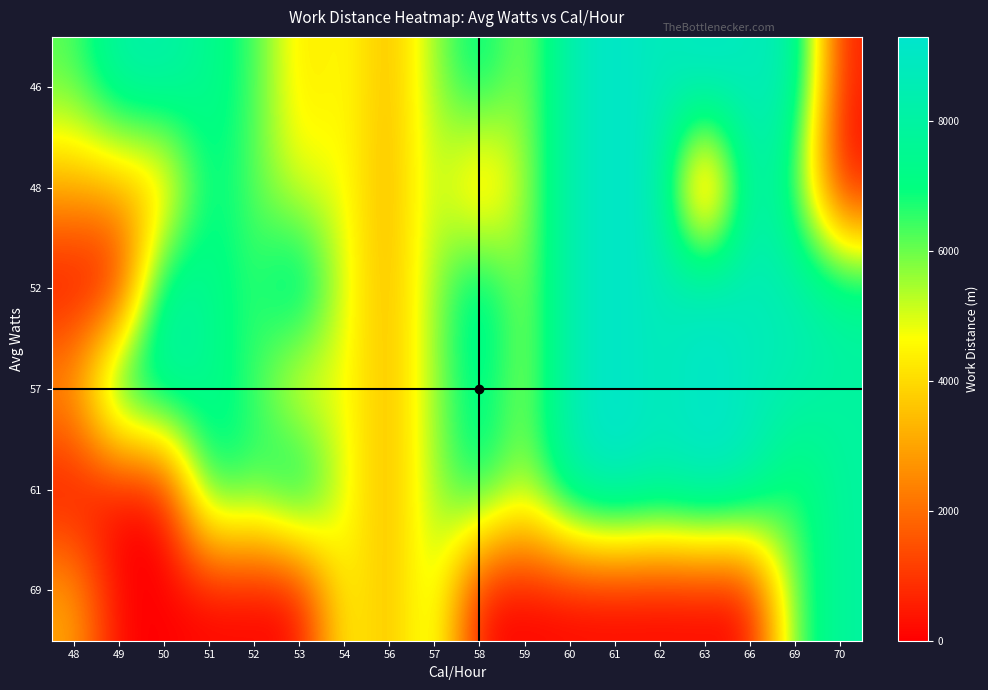

What is the maximum value shown in the chart?

9300